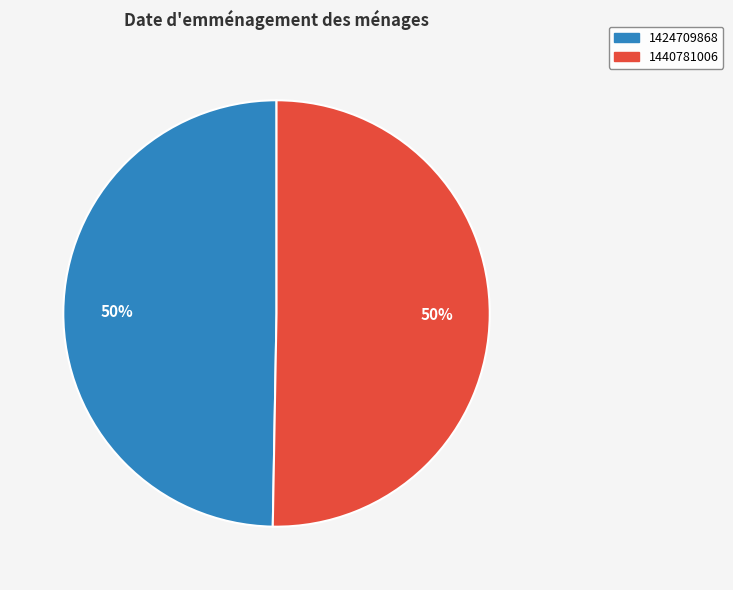

Count the number of slices in the pie.

2